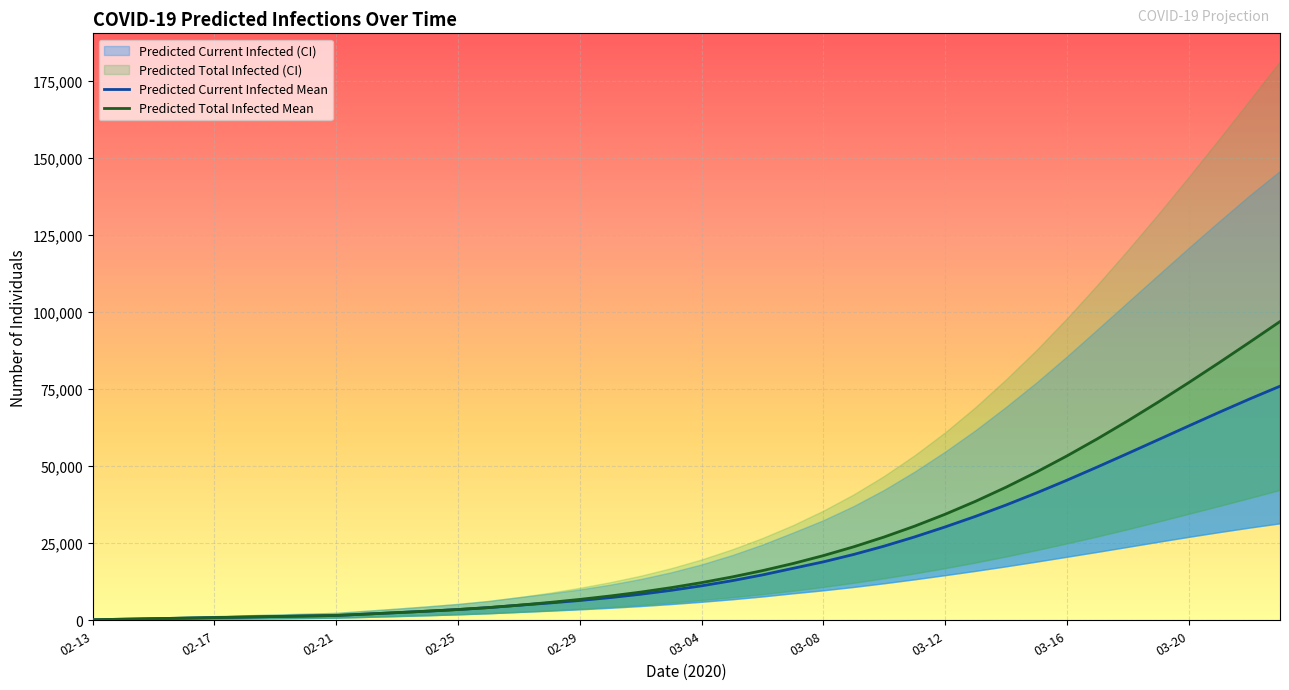

What is the average value of the Predicted Total Infected Mean series?

24756